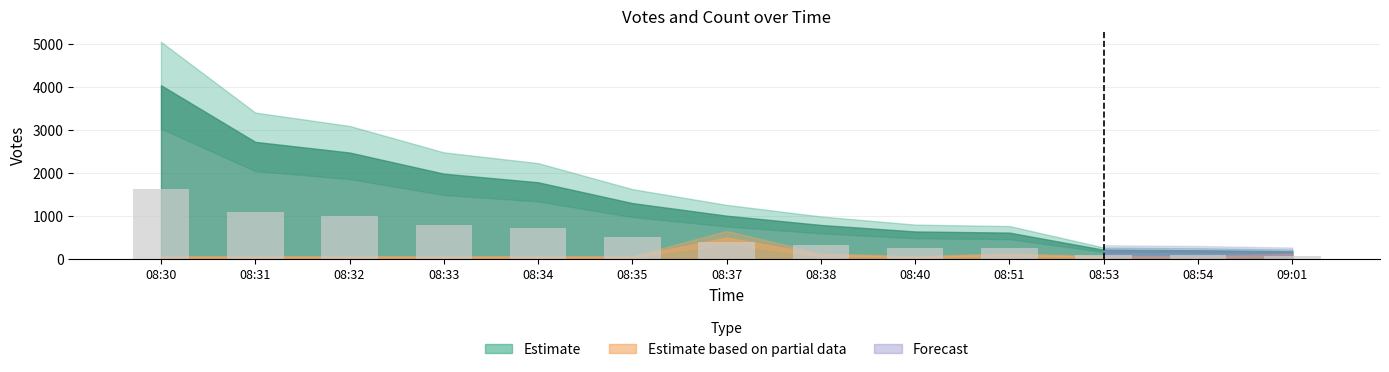

What is the approximate value at 08:35?

520.4